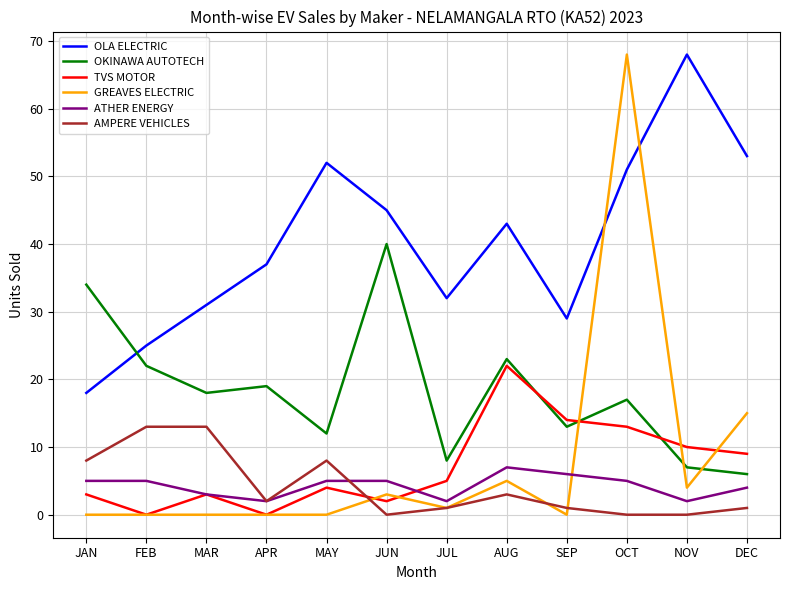

Which series has the widest spread of values?

GREAVES ELECTRIC